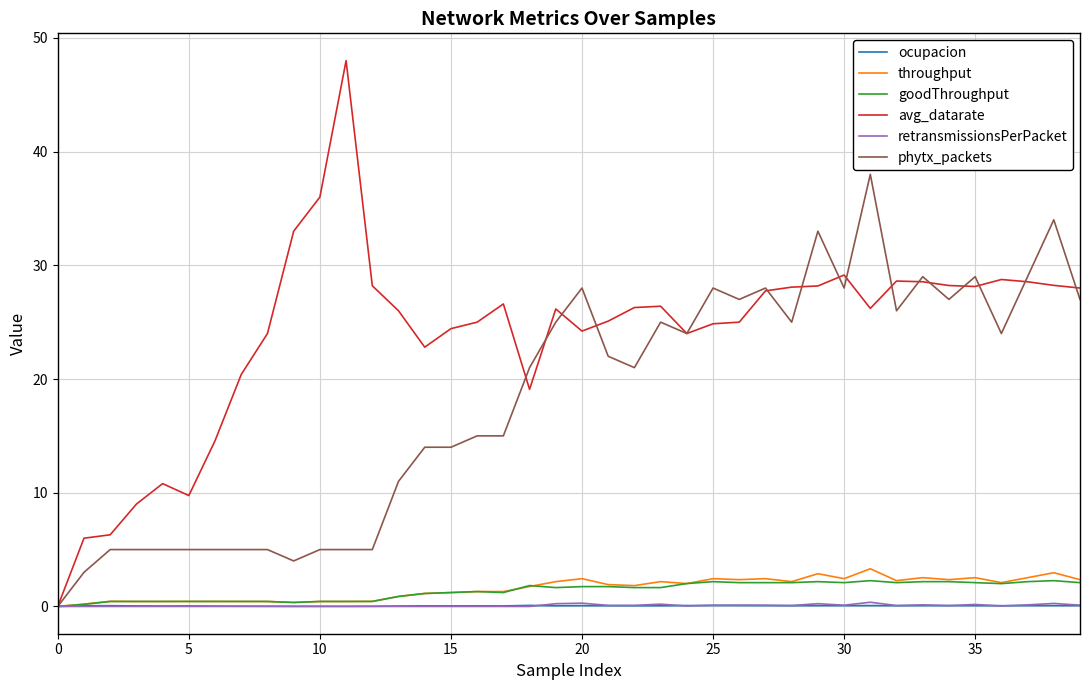

Which series has the largest total across all categories?

avg_datarate